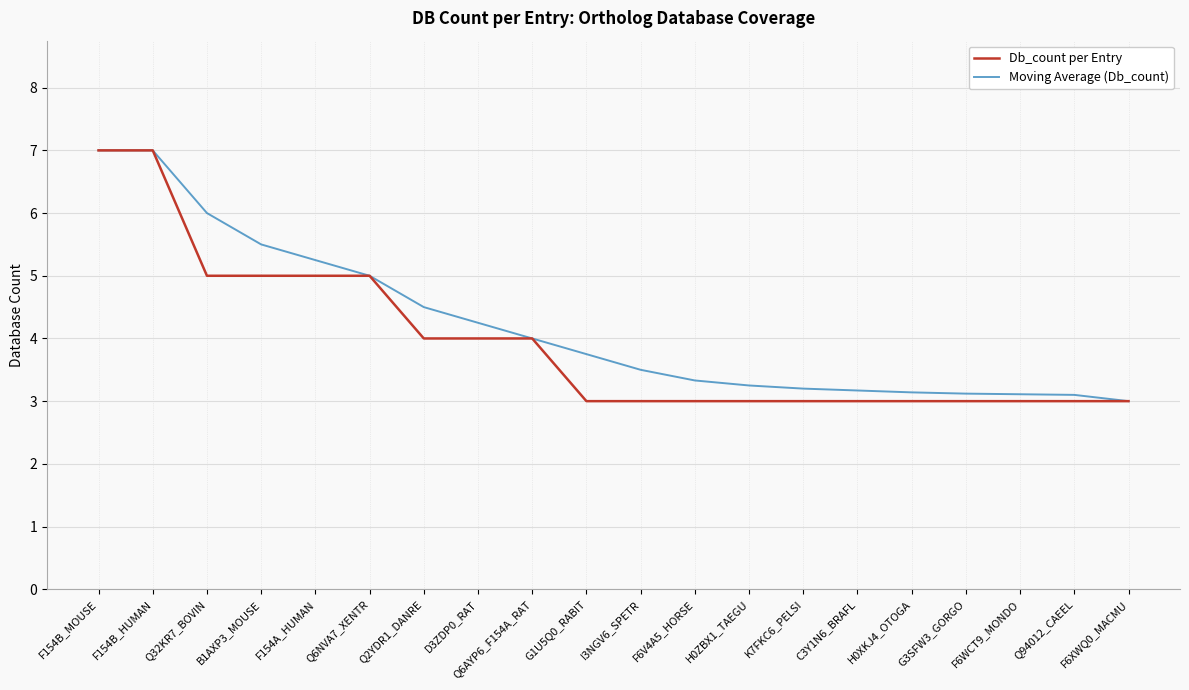

What value does the Moving Average (Db_count) series have at F6XWQ0_MACMU?

3.0